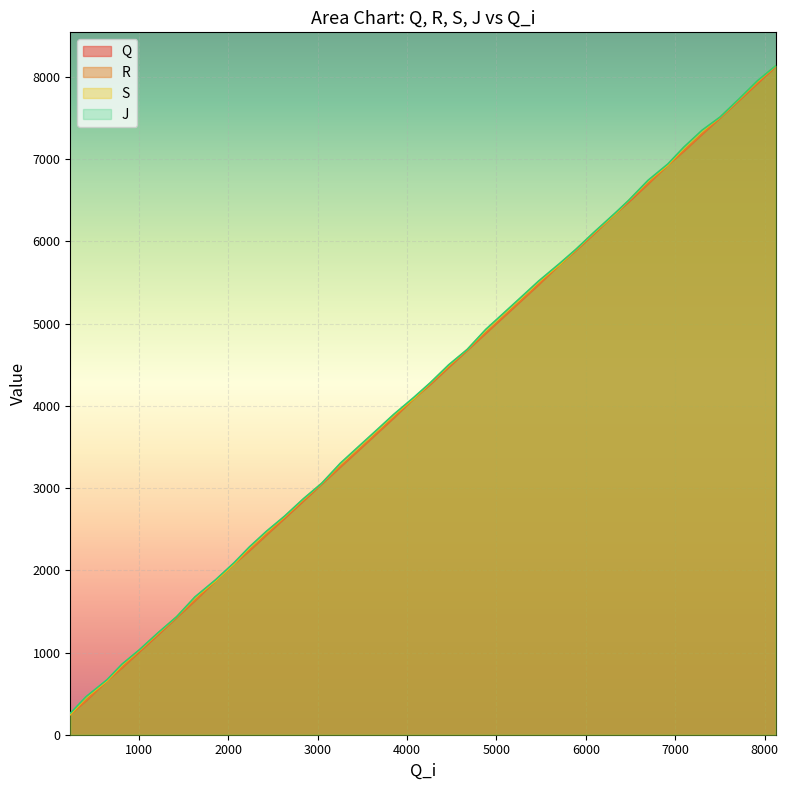

True or false: Q and S intersect in this chart.

False